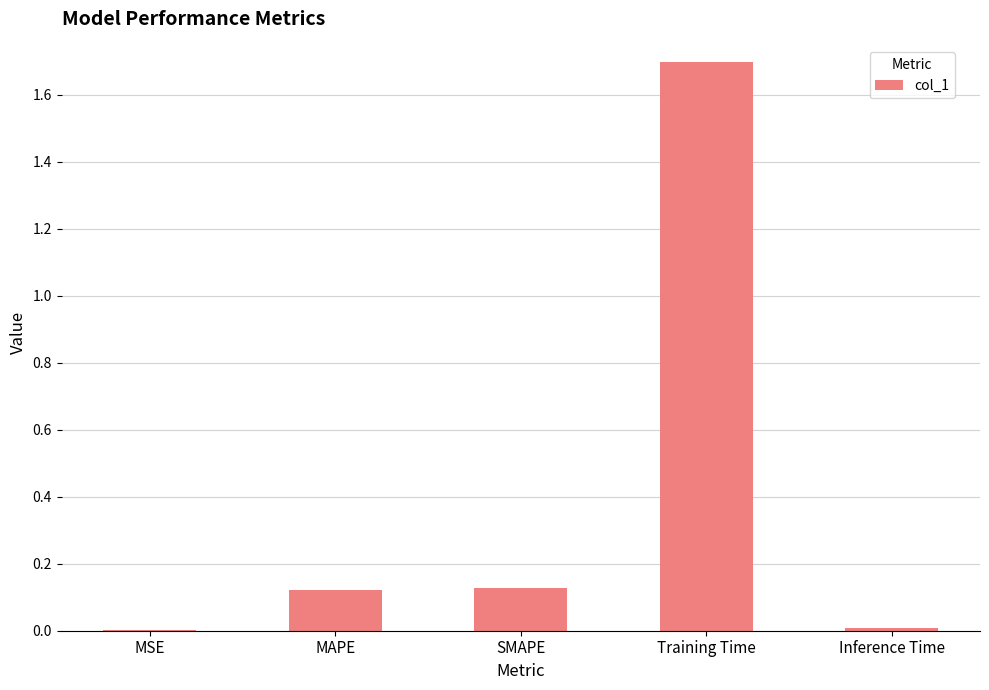

At which category does the chart reach its peak across all series?

Training Time